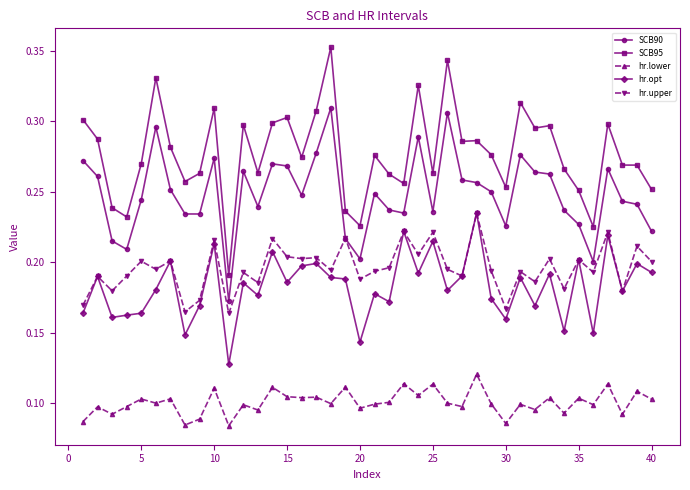

What are all the series names shown in the legend?

SCB90, SCB95, hr.lower, hr.opt, hr.upper